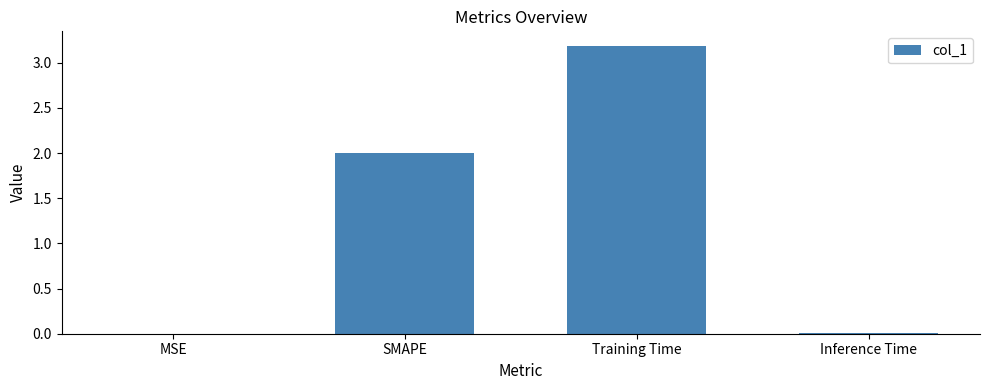

What is the greatest value displayed?

3.2